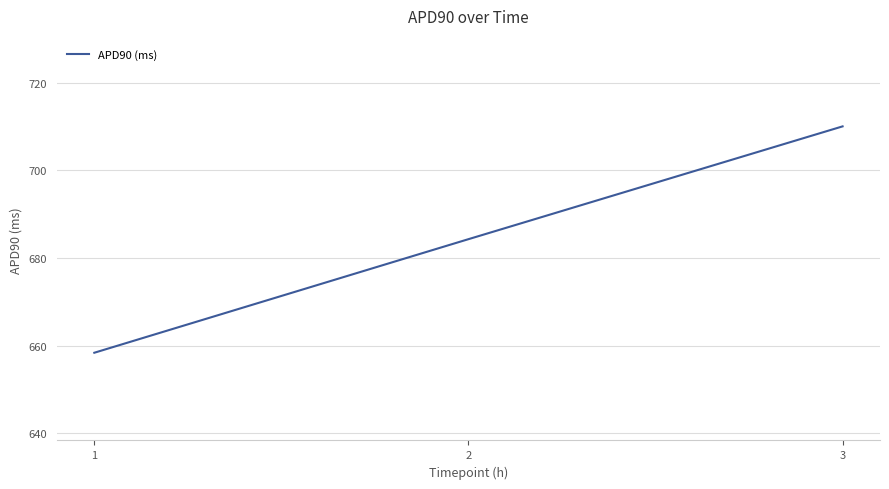

Which has a higher value, 1 or 3?

3